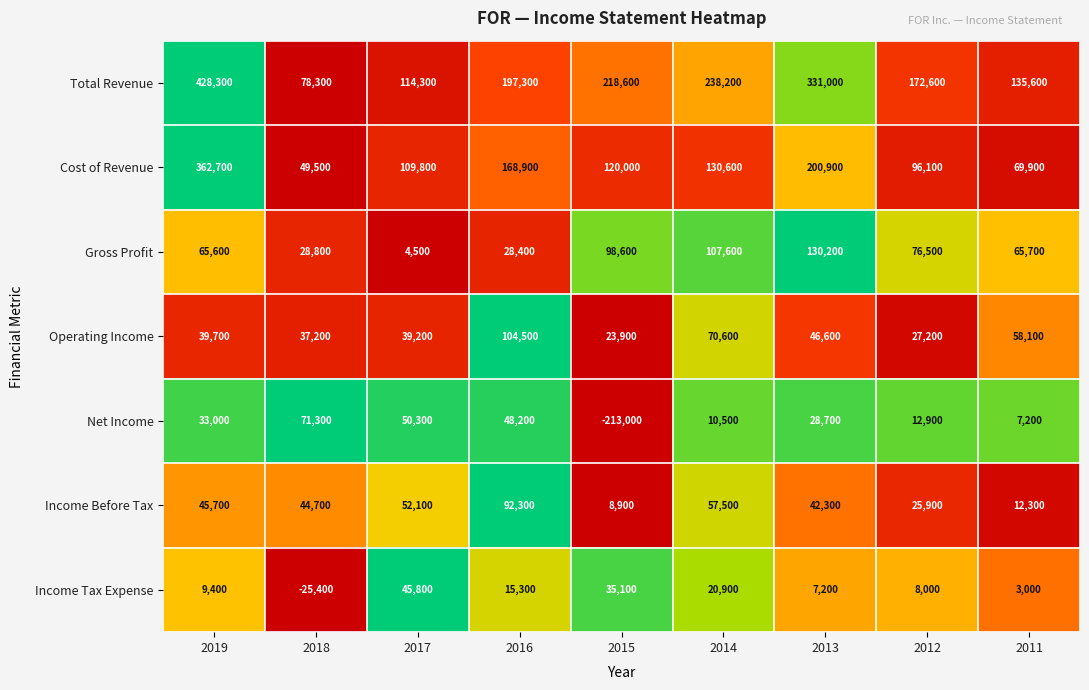

At which category is the sum across all series the highest?

2019